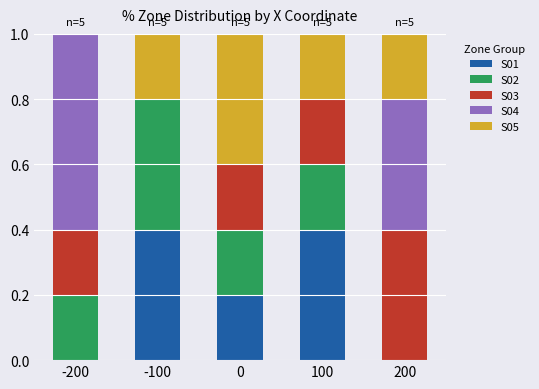

What is the sum of all S01 values?

1.0